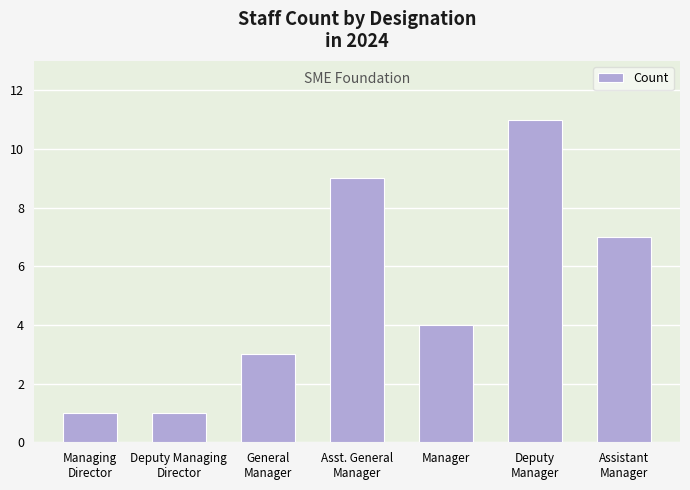

What is the maximum value shown in the chart?

11